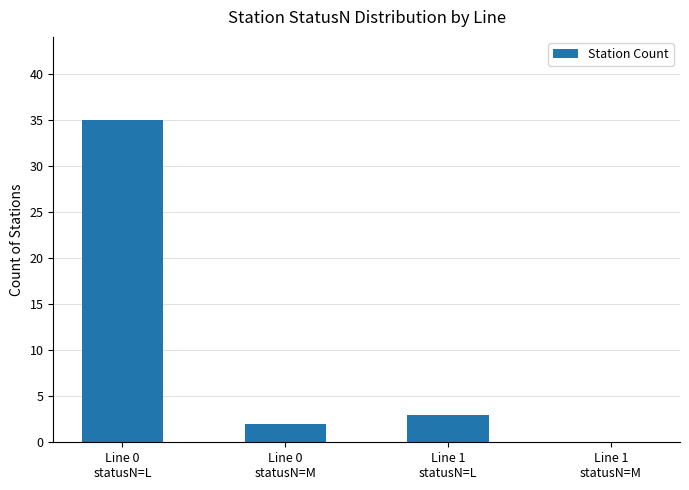

The value at Line 1
statusN=M is 0. True or false?

True